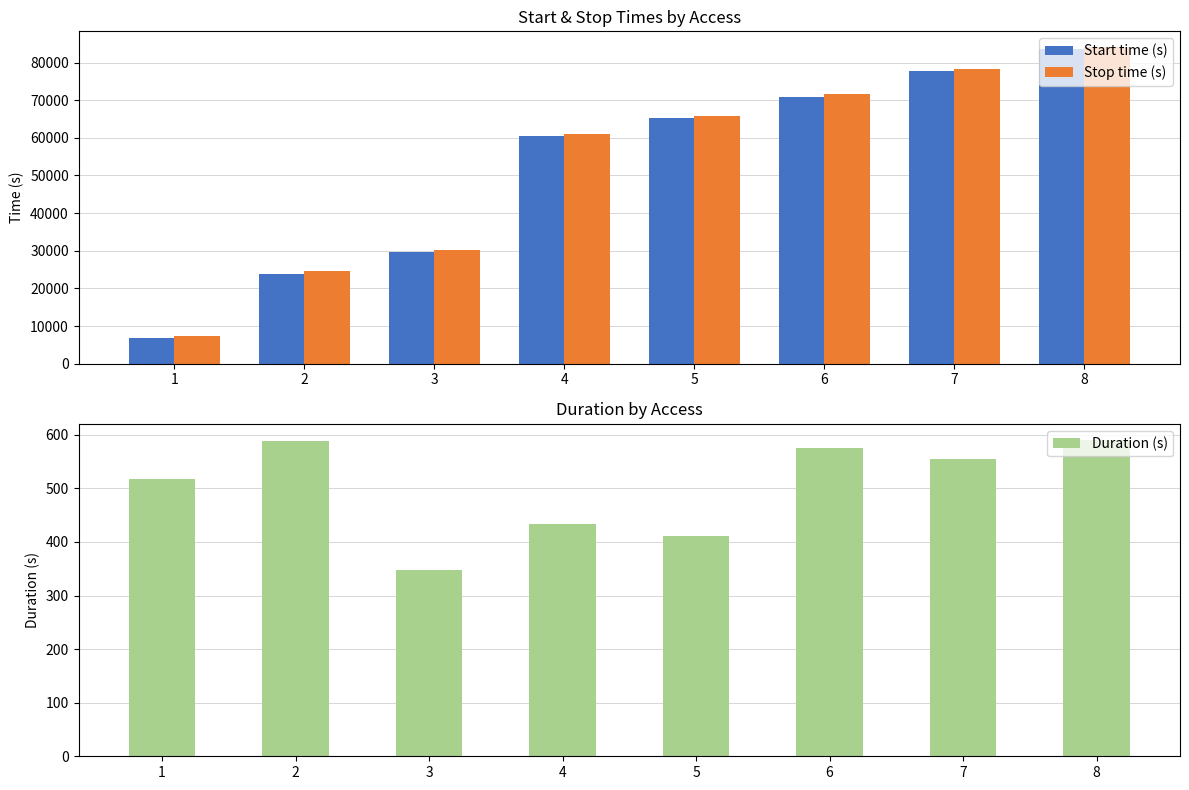

How many bars are there in total?

24